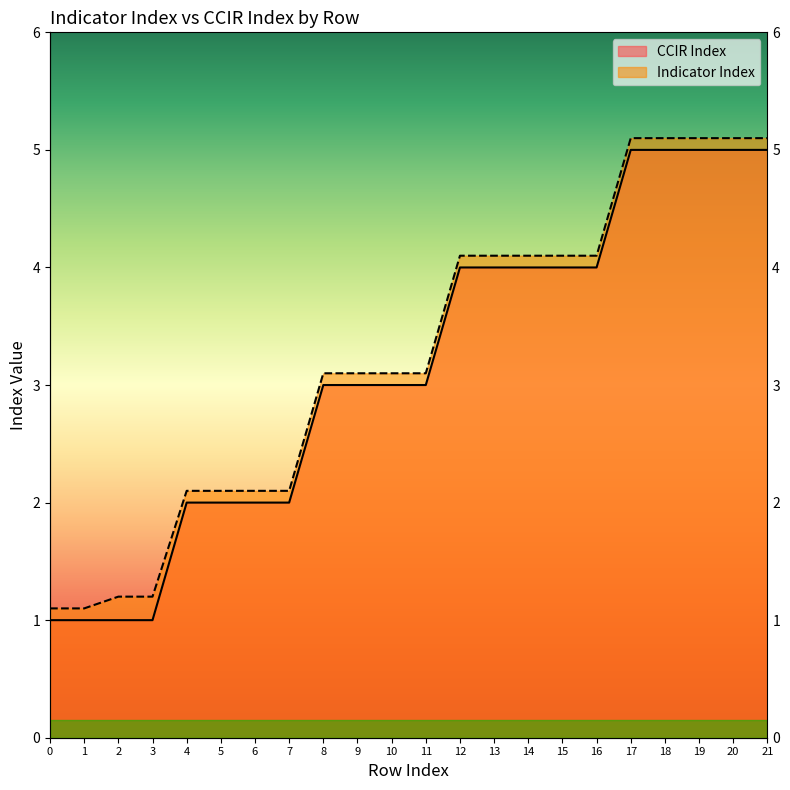

The Indicator Index series shows 3.1 at 8. True or false?

True